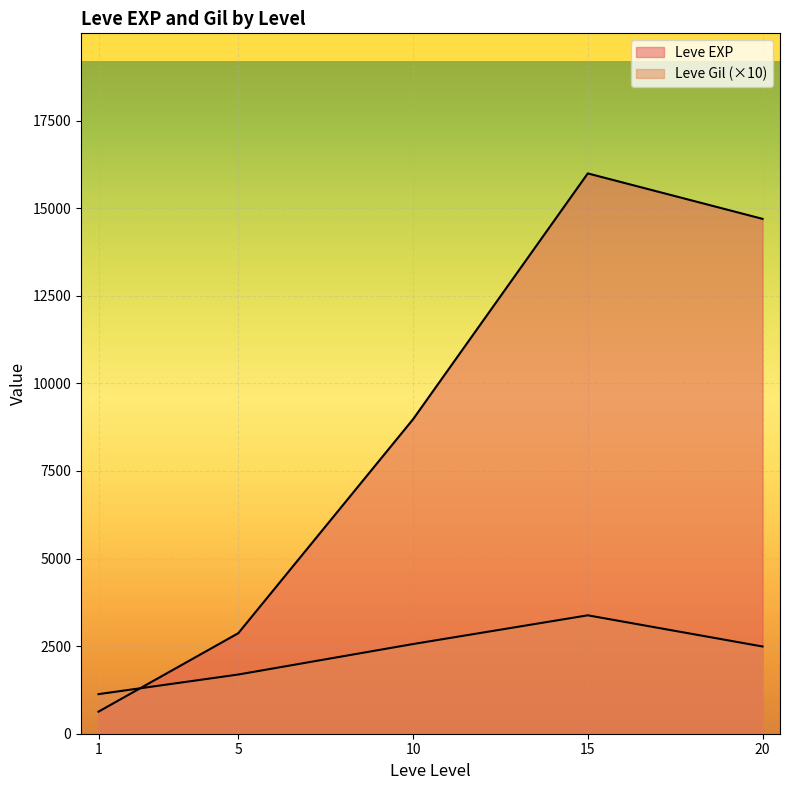

How many lines are shown in the chart?

2